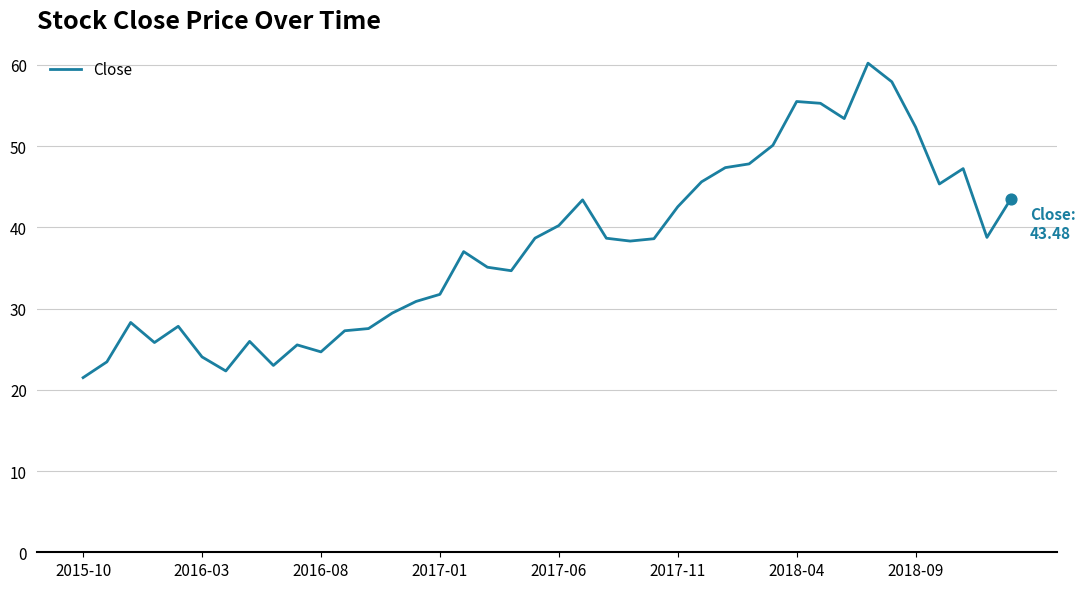

What is the difference between the maximum and minimum values?

38.7